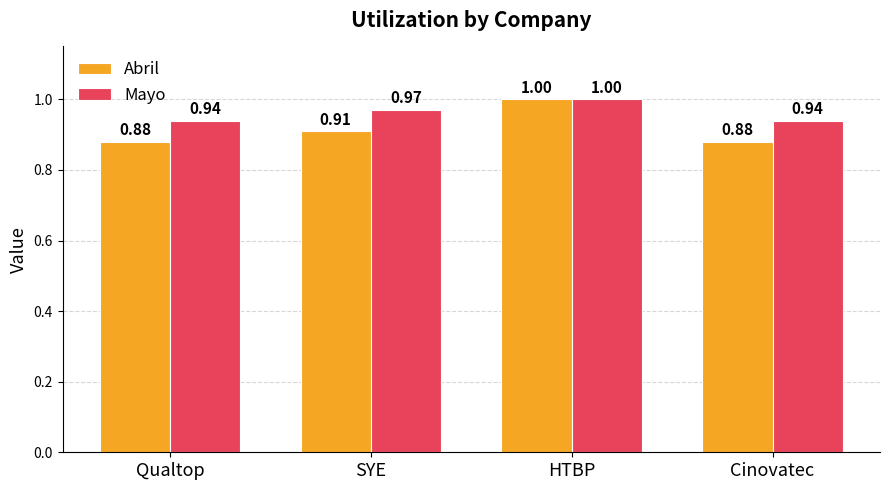

Are the bars horizontal?

No